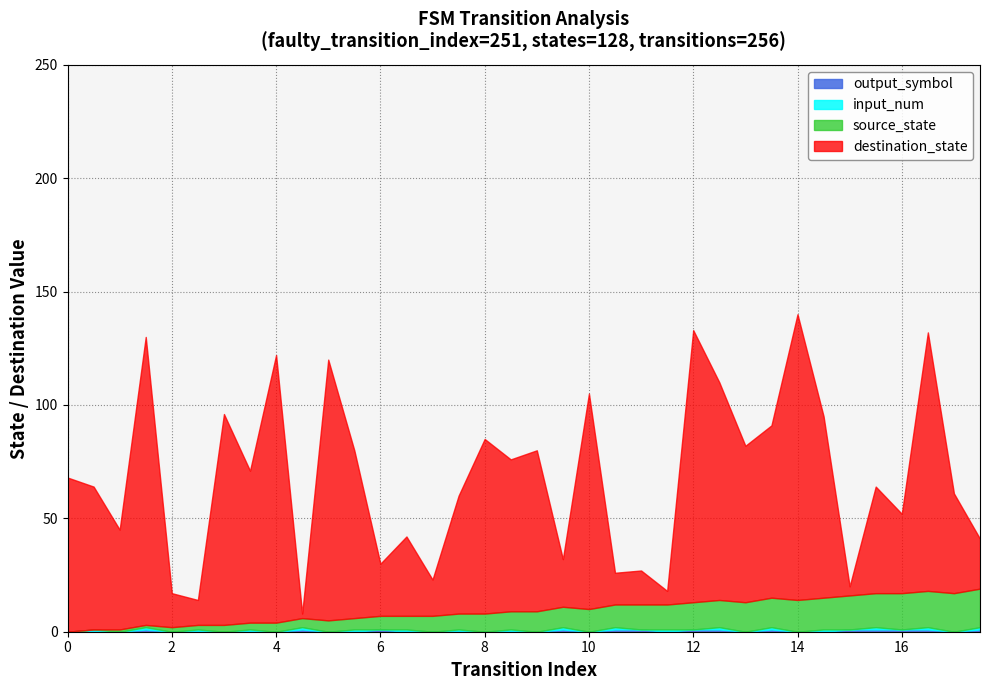

Reading left to right, extract all data points from this chart.

source_state: 0	0	1	1	2	2	3	3	4	4	5	5	6	6	7	7	8	8	9	9	10	10	11	11	12	12	13	13	14	14	15	15	16	16	17	17
destination_state: 68	63	44	127	15	11	93	67	118	2	115	74	23	35	16	52	77	67	71	21	95	14	15	6	120	96	69	76	126	80	4	47	35	114	44	22
input_num: 0	1	0	1	0	1	0	1	0	1	0	1	0	1	0	1	0	1	0	1	0	1	0	1	0	1	0	1	0	1	0	1	0	1	0	1
output_symbol: 0	0	0	1	0	0	0	0	0	1	0	0	1	0	0	0	0	0	0	1	0	1	1	0	1	1	0	1	0	0	1	1	1	1	0	1